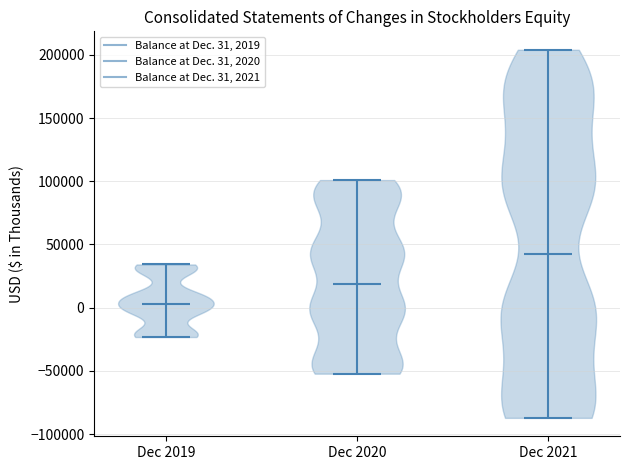

Reading left to right, read every violin against the y-axis: where its median line is, and the lowest and highest points it reaches. The values are not printed on the chart, so give them approximately, as read against the axis.

Dec 2019: median line 5000, lowest point -25000, highest point 35000
Dec 2020: median line 20000, lowest point -50000, highest point 100000
Dec 2021: median line 45000, lowest point -85000, highest point 205000